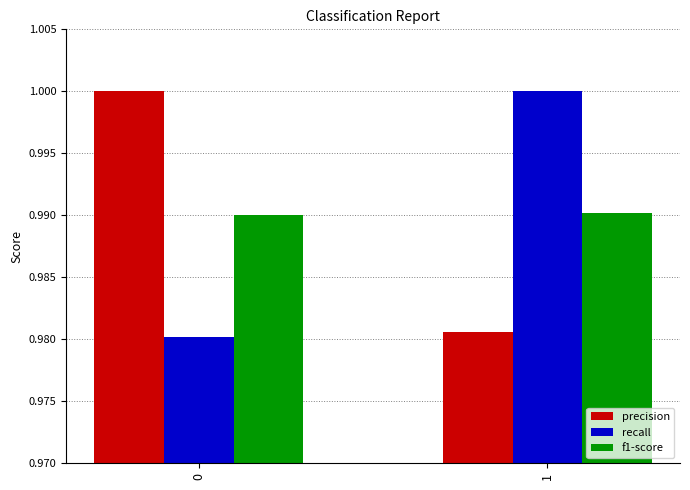

What is the sum of all recall values?

2.0